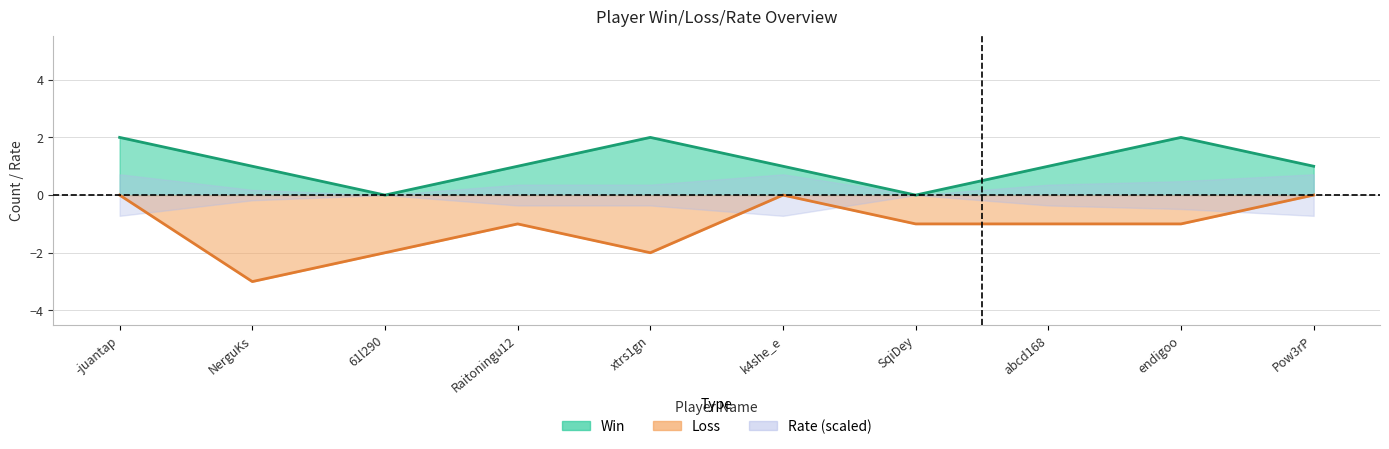

At which label does Loss reach its minimum?

NerguKs